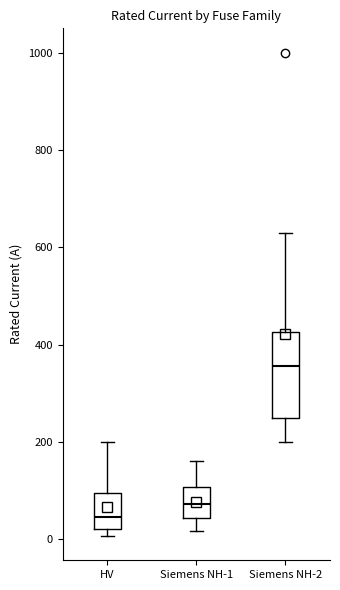

Reading left to right, transcribe this box plot: for each box, give where its median line is, the range the box spans, and where its two whiskers end, as read against the y-axis. The values are not printed on the chart, so give them approximately, as read against the axis.

HV: median 40, box 20 to 100, whiskers 0 to 200
Siemens NH-1: median 80, box 40 to 100, whiskers 20 to 160
Siemens NH-2: median 360, box 260 to 420, whiskers 200 to 640